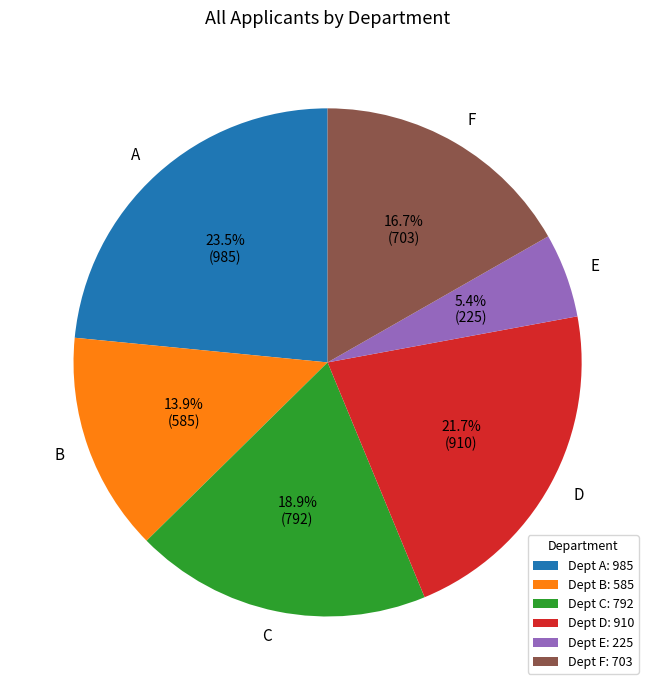

Between B and C, which is larger?

C